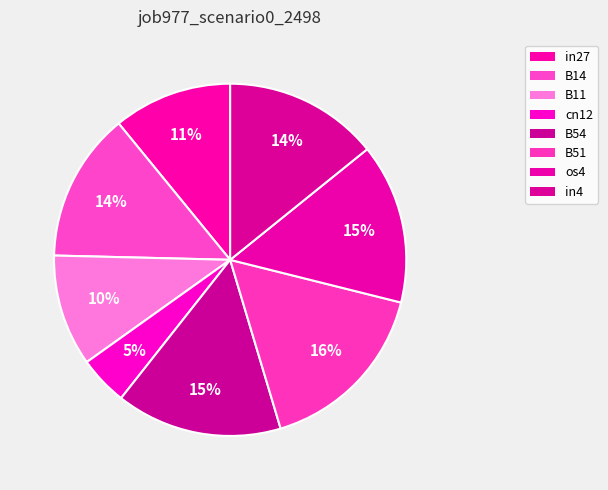

What is the change in value from B11 to B54?

+0.1